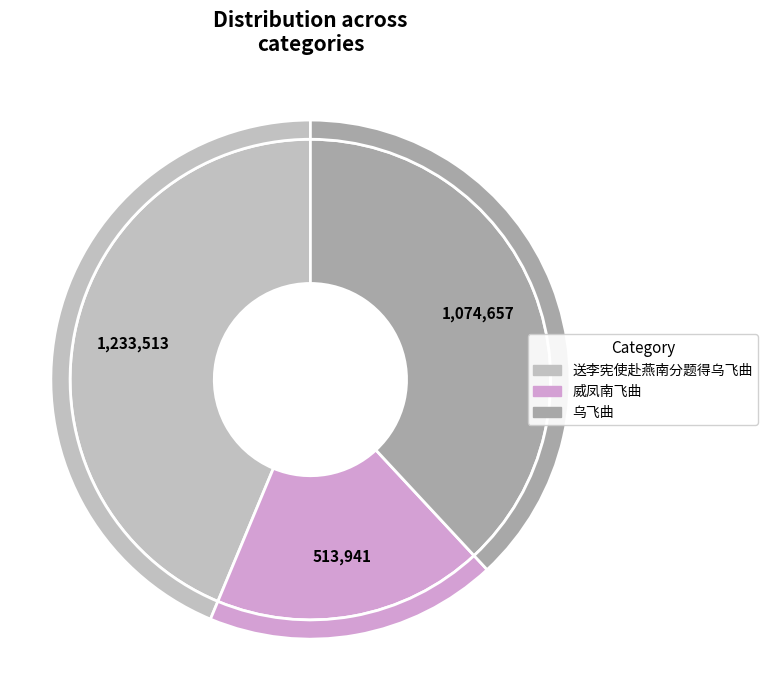

To the nearest percent, what portion does 乌飞曲 represent?

38%